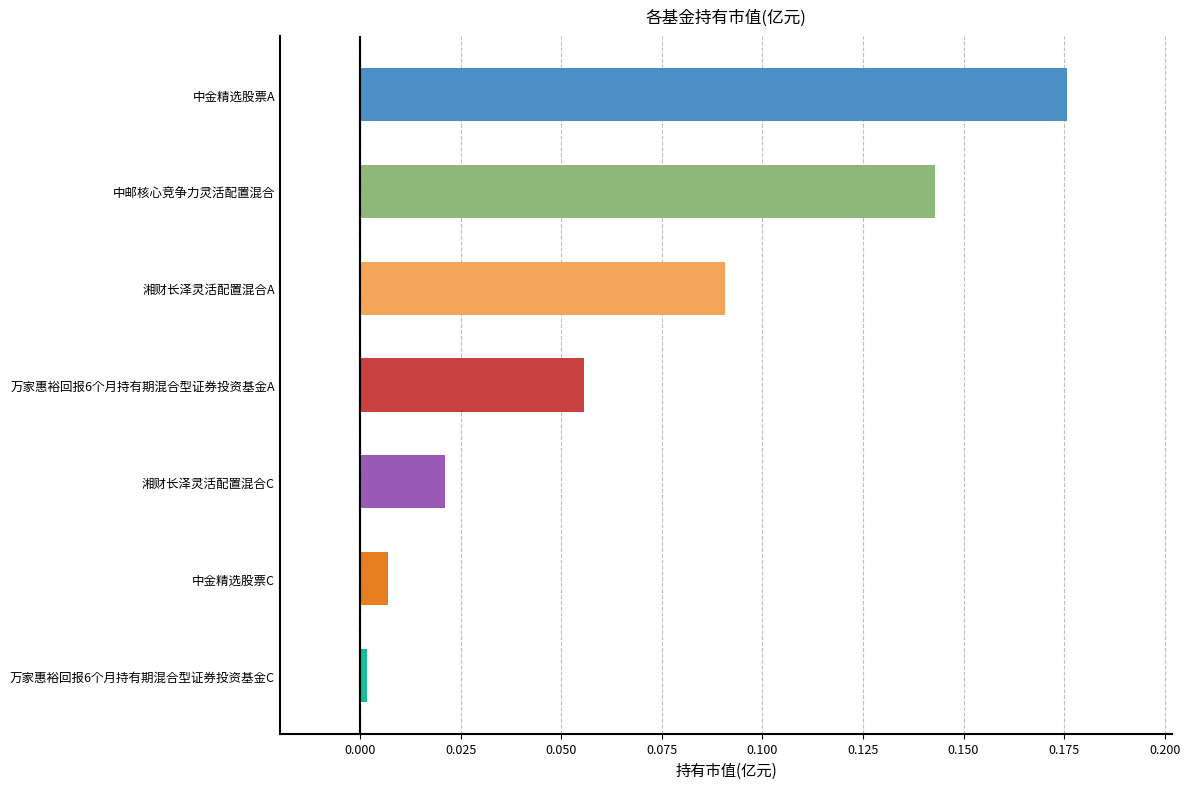

Where is the data nearest to the value 0?

万家惠裕回报6个月持有期混合型证券投资基金C